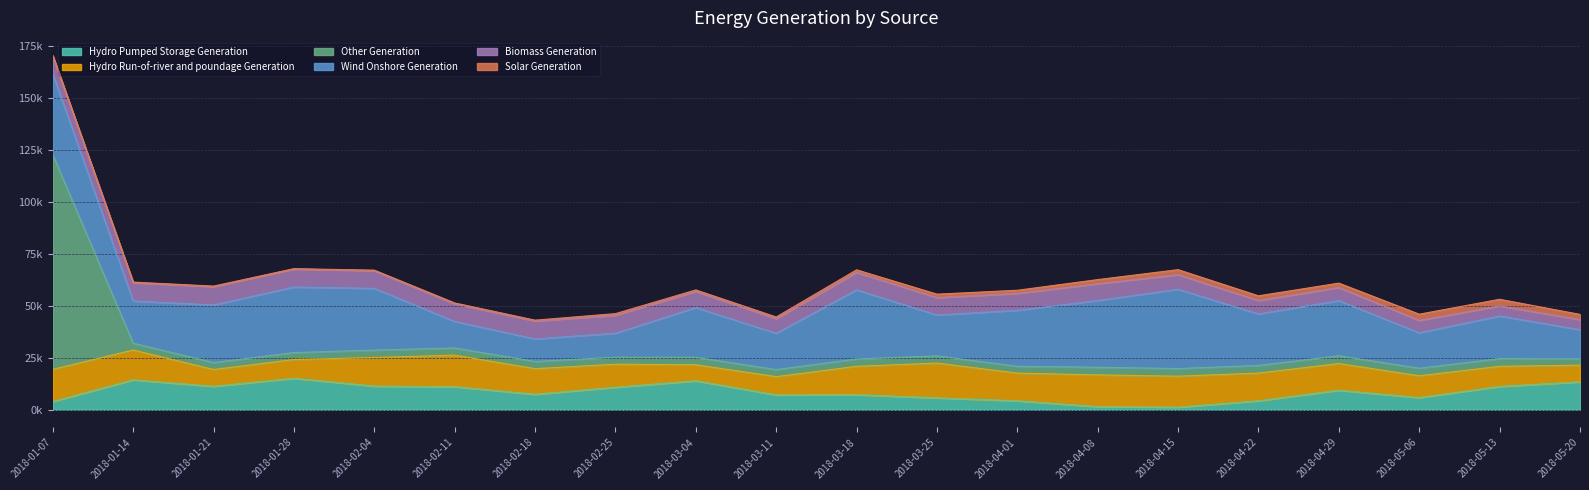

What is the highest value of the Wind Onshore Generation series?

38870